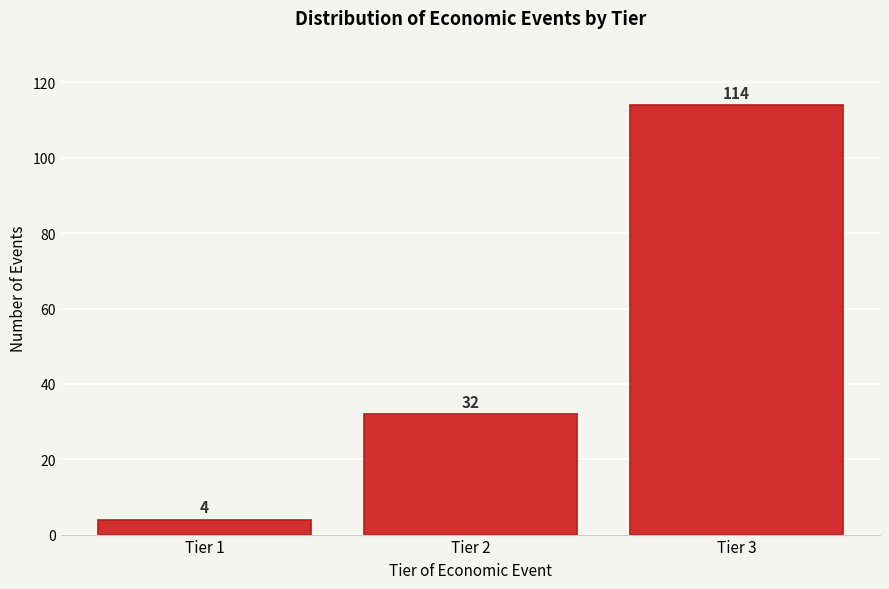

Reading left to right, transcribe all the data shown in this chart.

4	32	114